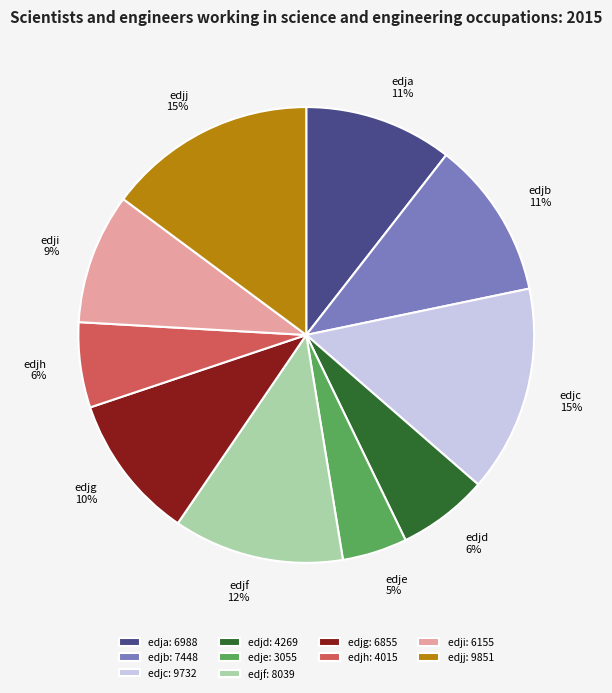

What is the ratio of the value at edjf to the value at edjh?

2.0